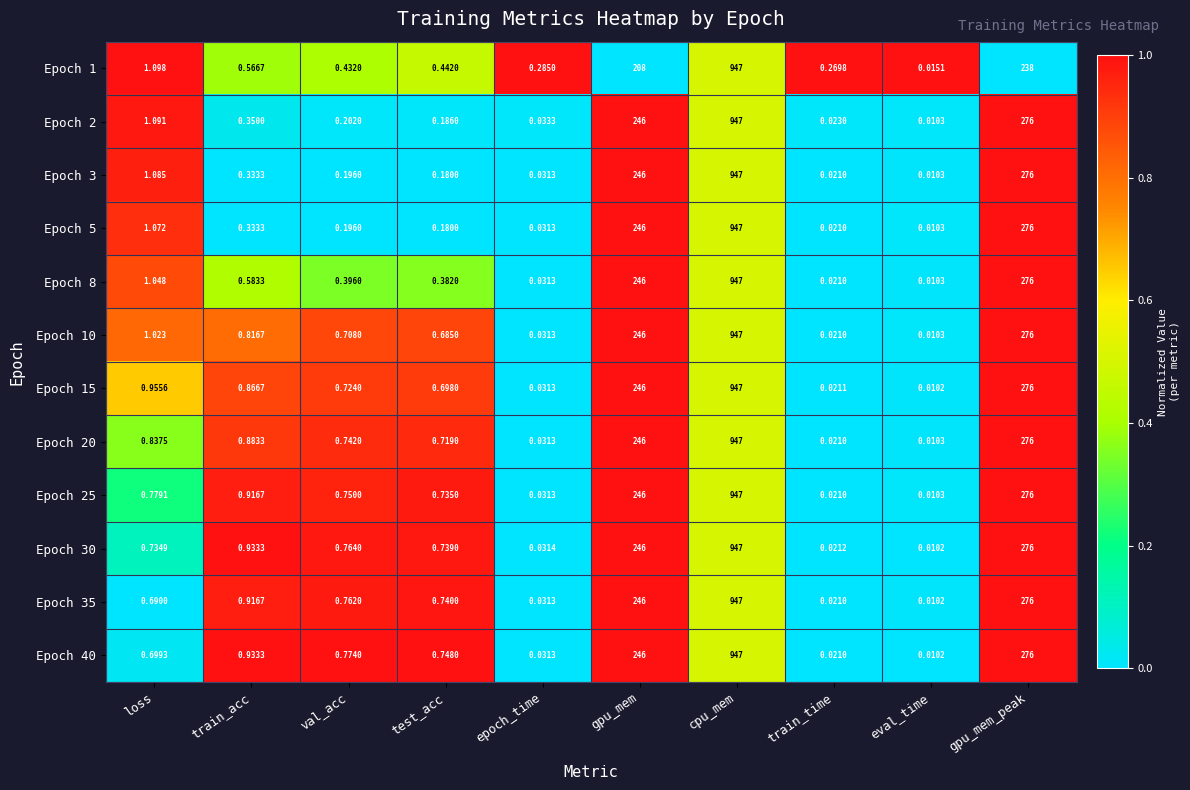

Which category has the lowest value in the Epoch 5 series?

eval_time